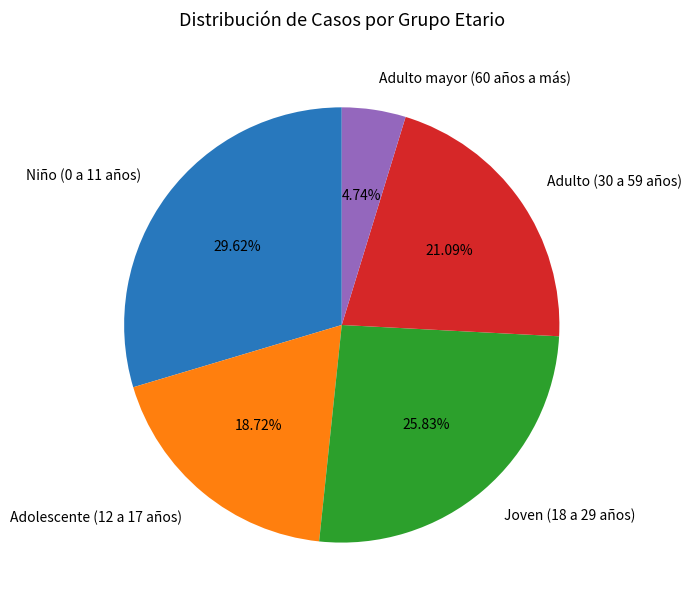

What percentage is the Niño (0 a 11 años) slice, to the nearest percent?

30%